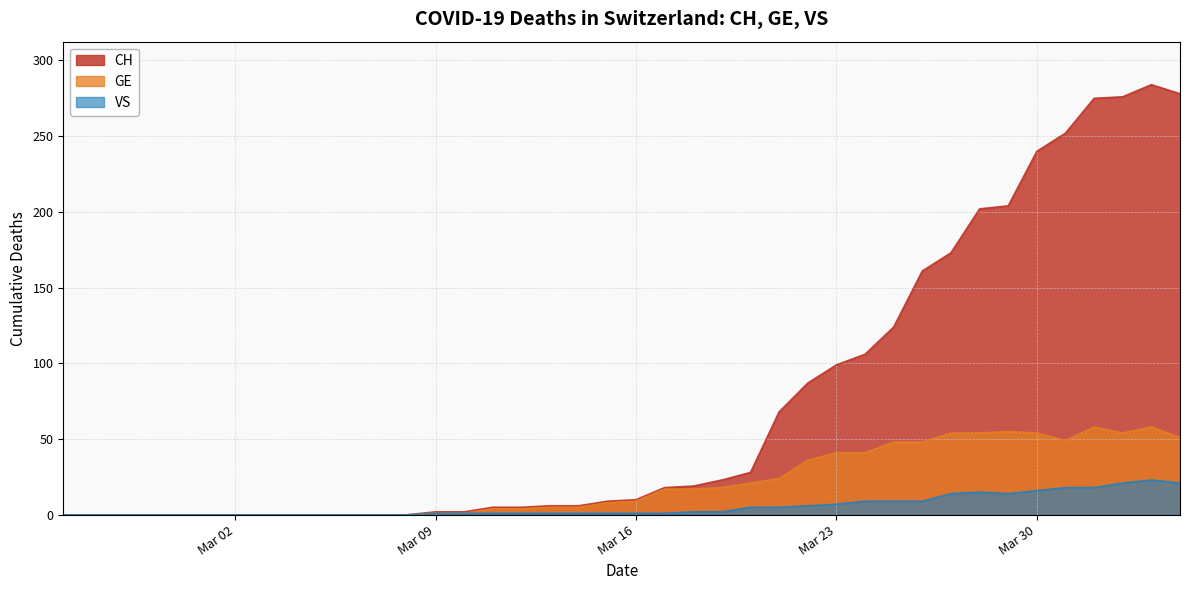

Is it true that CH equals 181 at 2020-04-03?

False